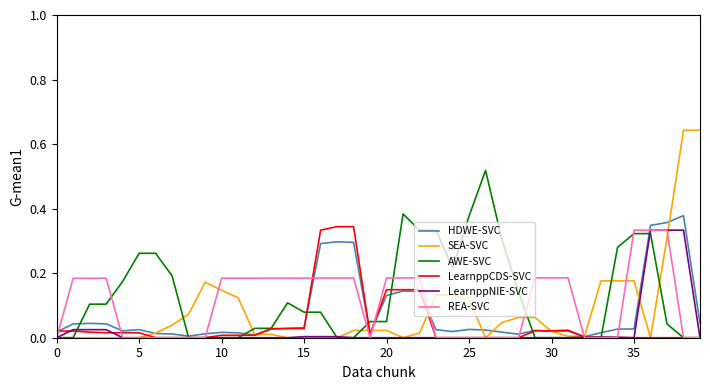

True or false: REA-SVC and HDWE-SVC cross at least once.

True